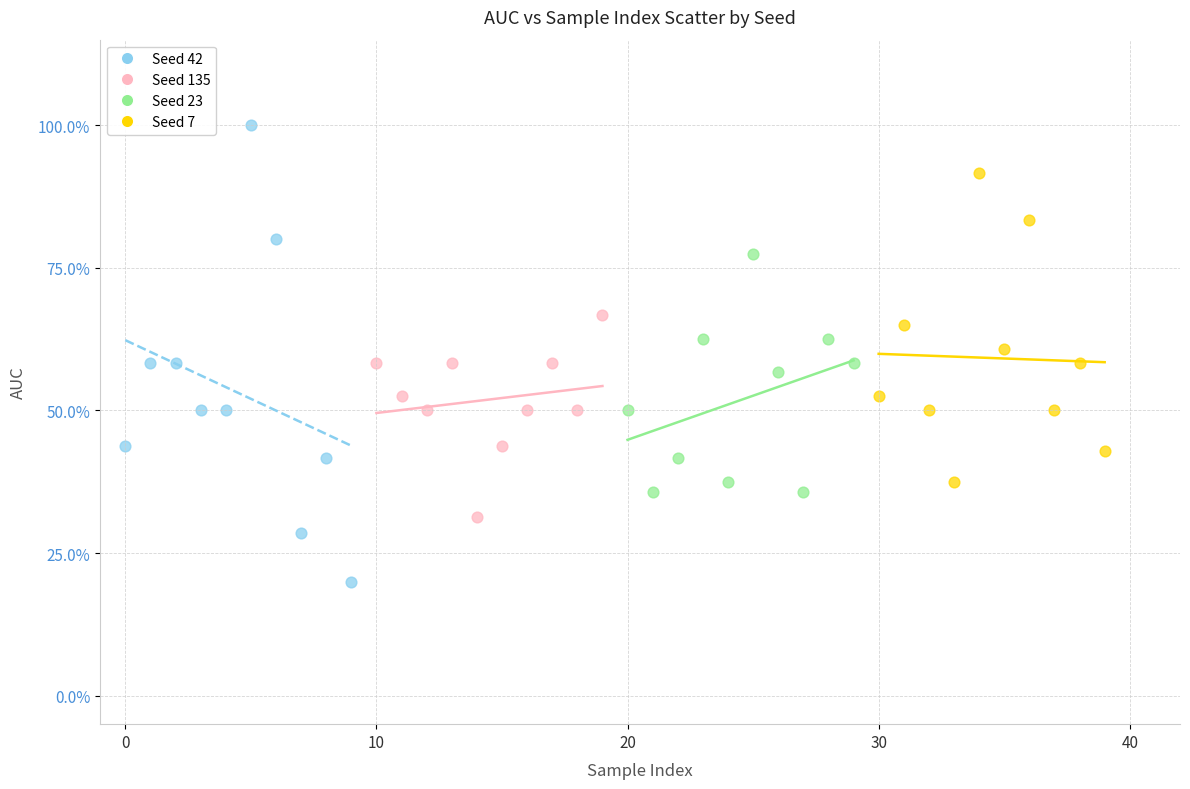

Which series has the largest Y range (max minus min)?

Seed 42